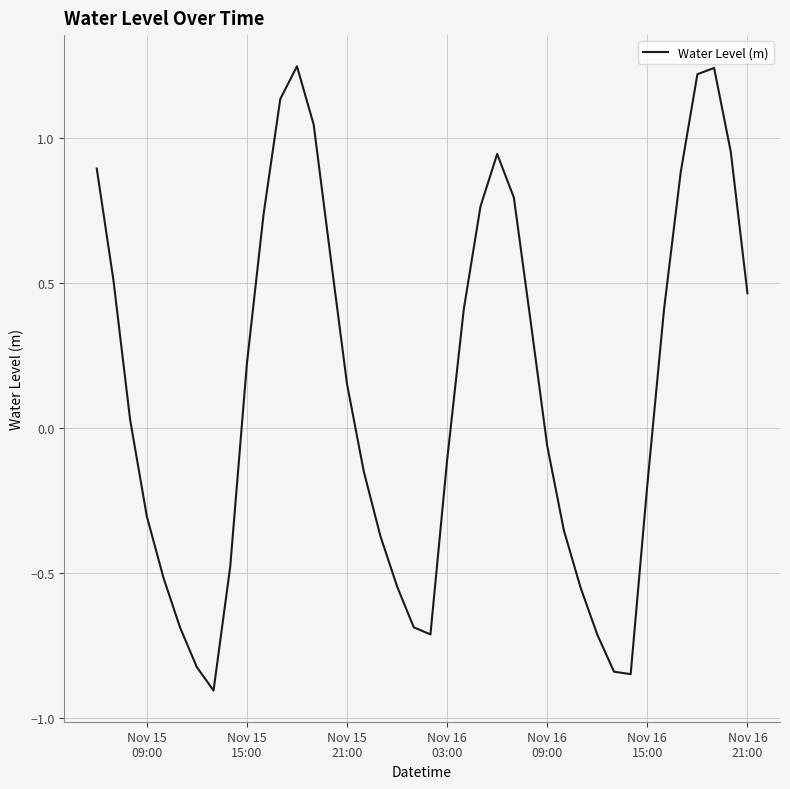

What is the difference between the maximum and minimum values?

2.2